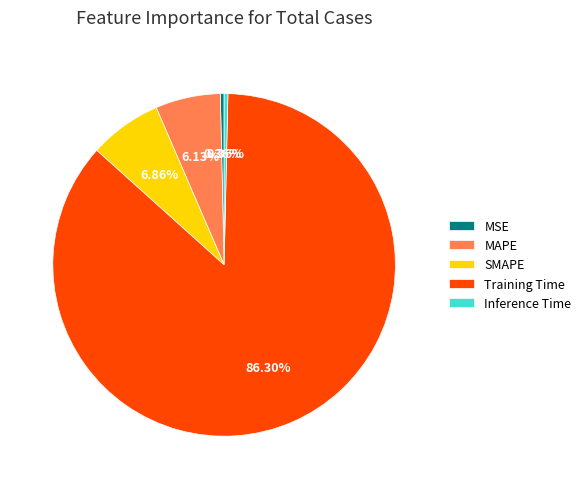

To the nearest percent, what percentage of the pie is MAPE?

6%